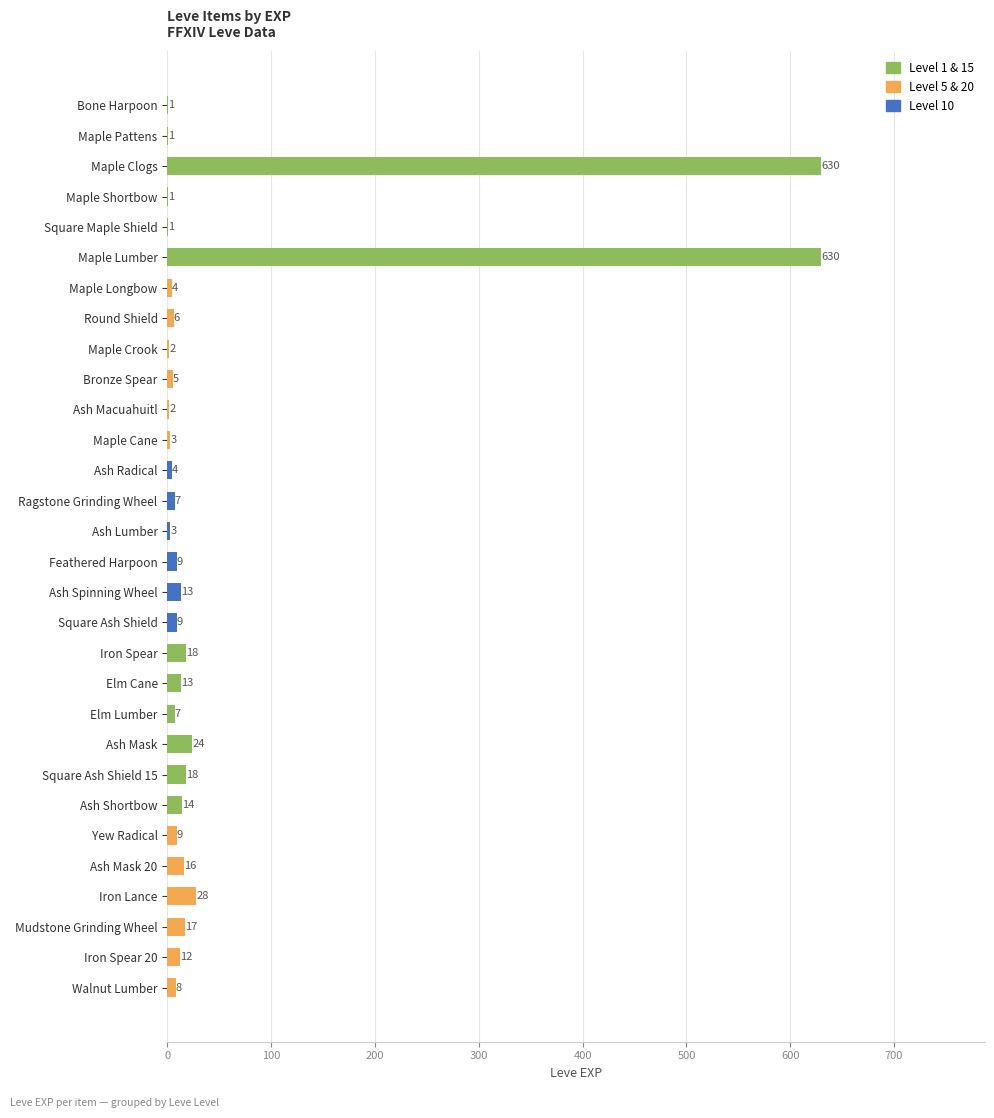

What is the change in value from Bone Harpoon to Maple Longbow?

+3